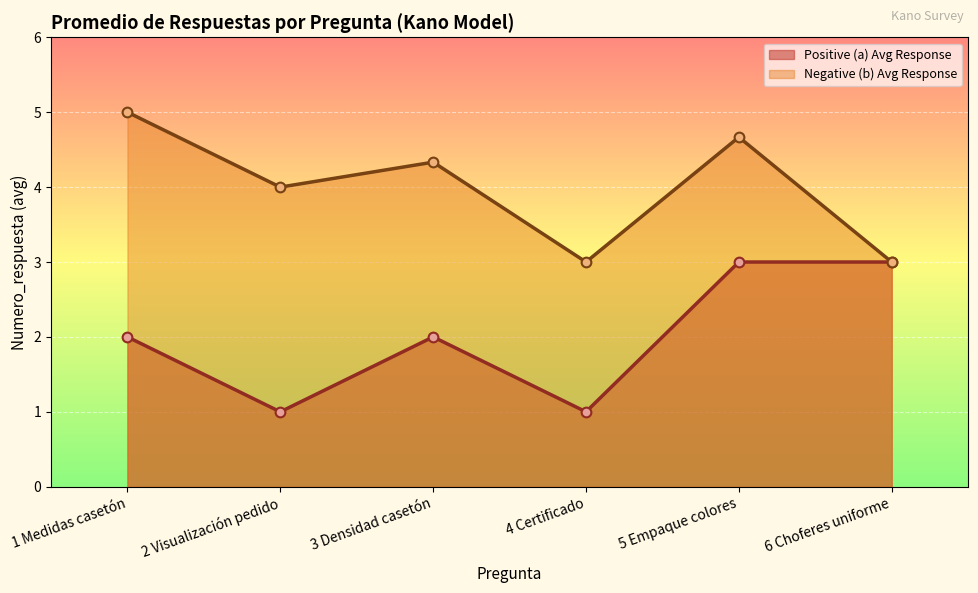

At which label is Negative (b) Avg Response closest to 4?

2 Visualización pedido